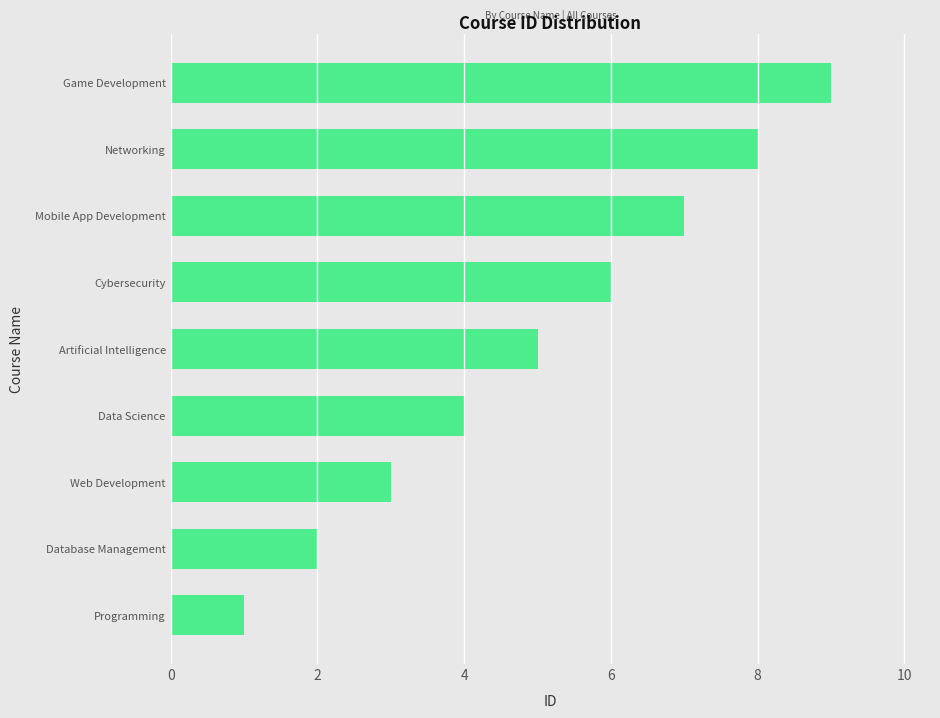

Count the number of categories in the chart.

9